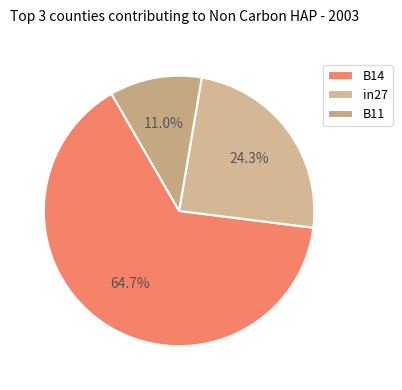

Which slice is the largest?

B14